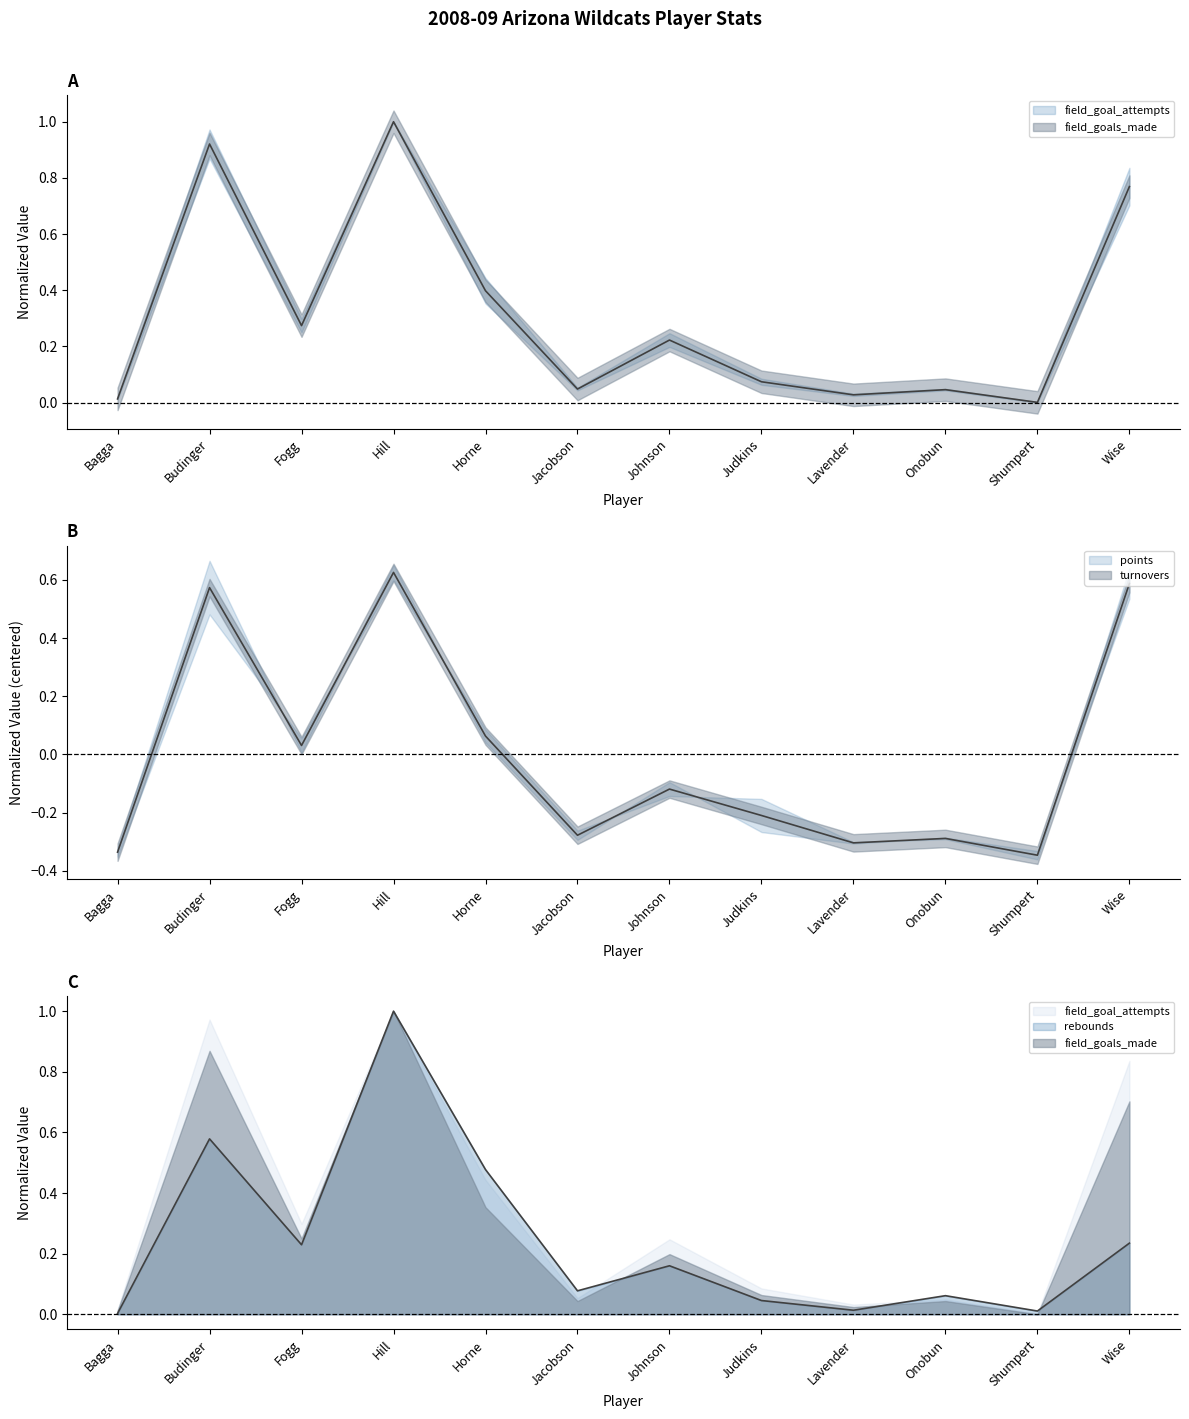

Which series has the largest total across all categories?

field_goal_attempts